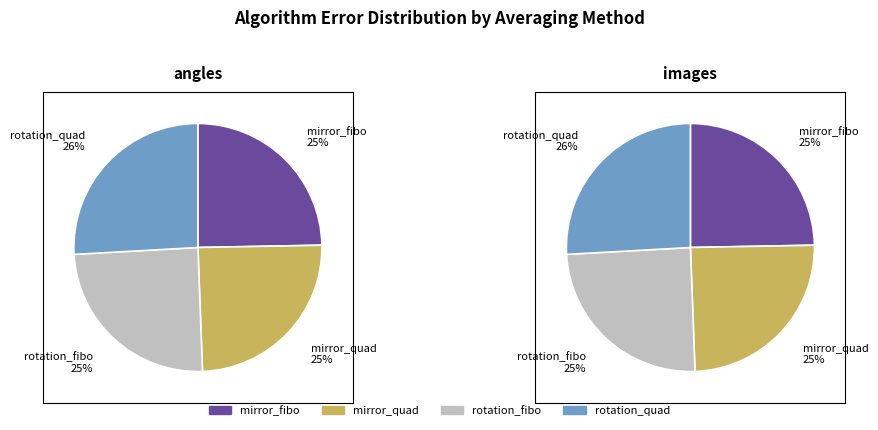

True or false: images accounts for 59% of the total.

False